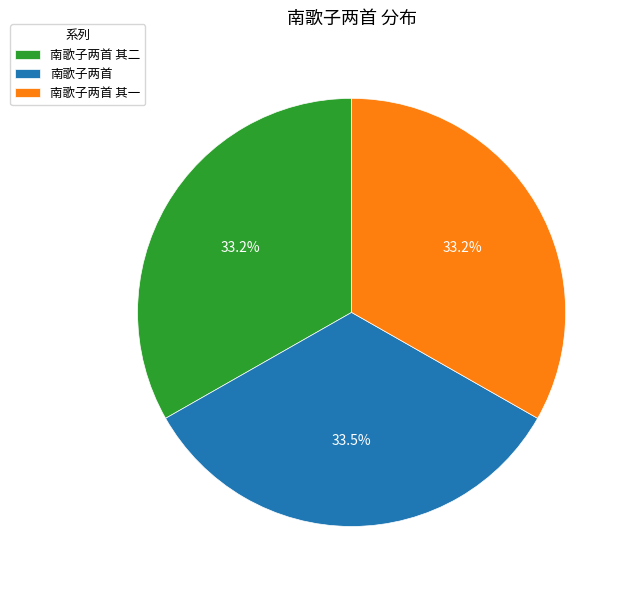

Is there any slice that represents more than half of the pie?

No